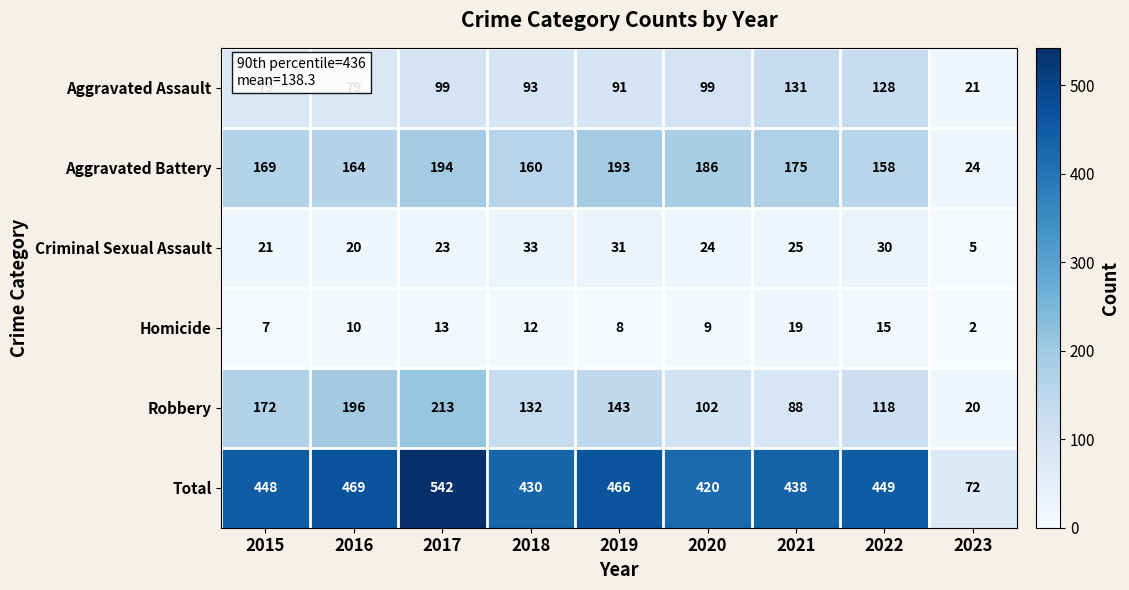

Rank the series at 2019 from lowest to highest value.

Homicide, Criminal Sexual Assault, Aggravated Assault, Robbery, Aggravated Battery, Total